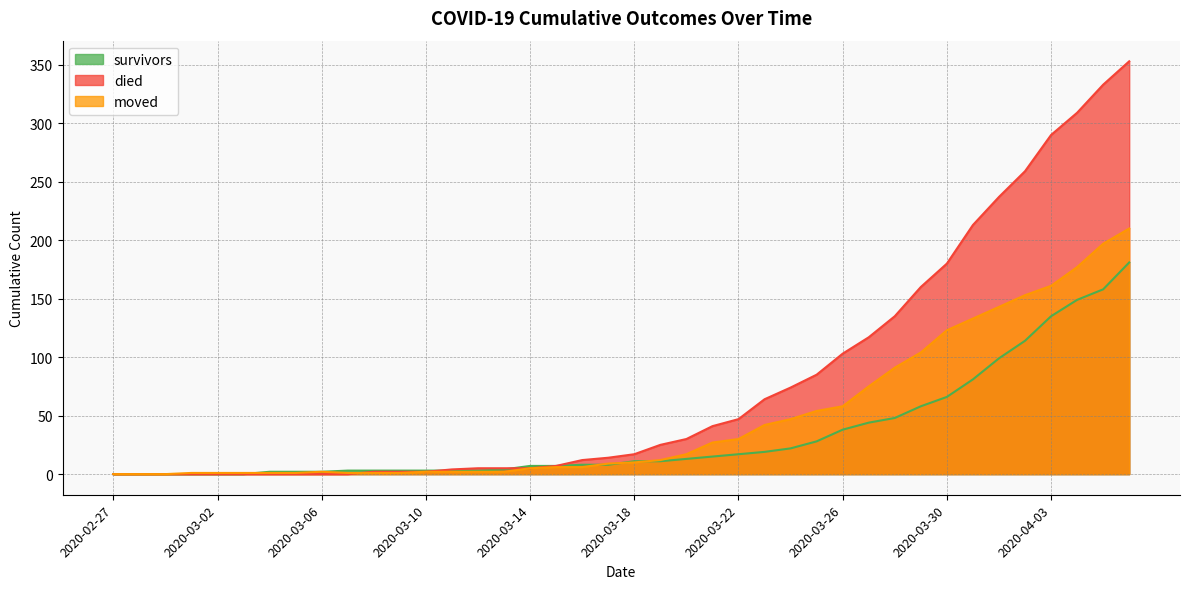

Where does the survivors series first go above 11?

2020-03-20